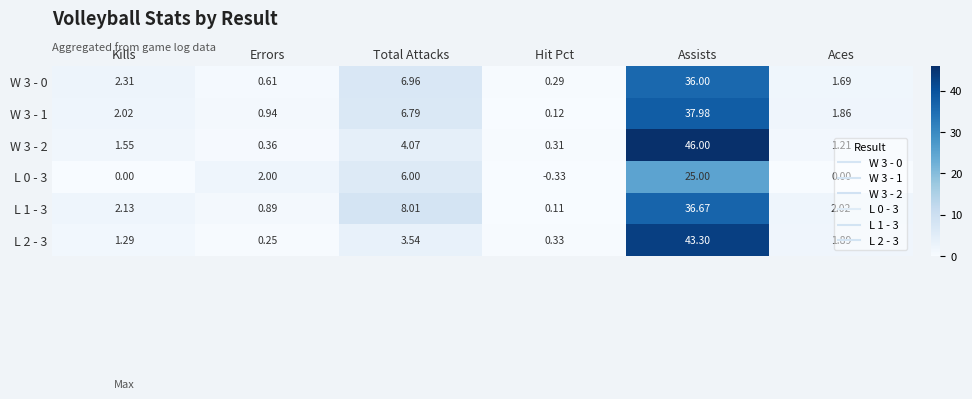

Which category has the highest value across all series?

Assists